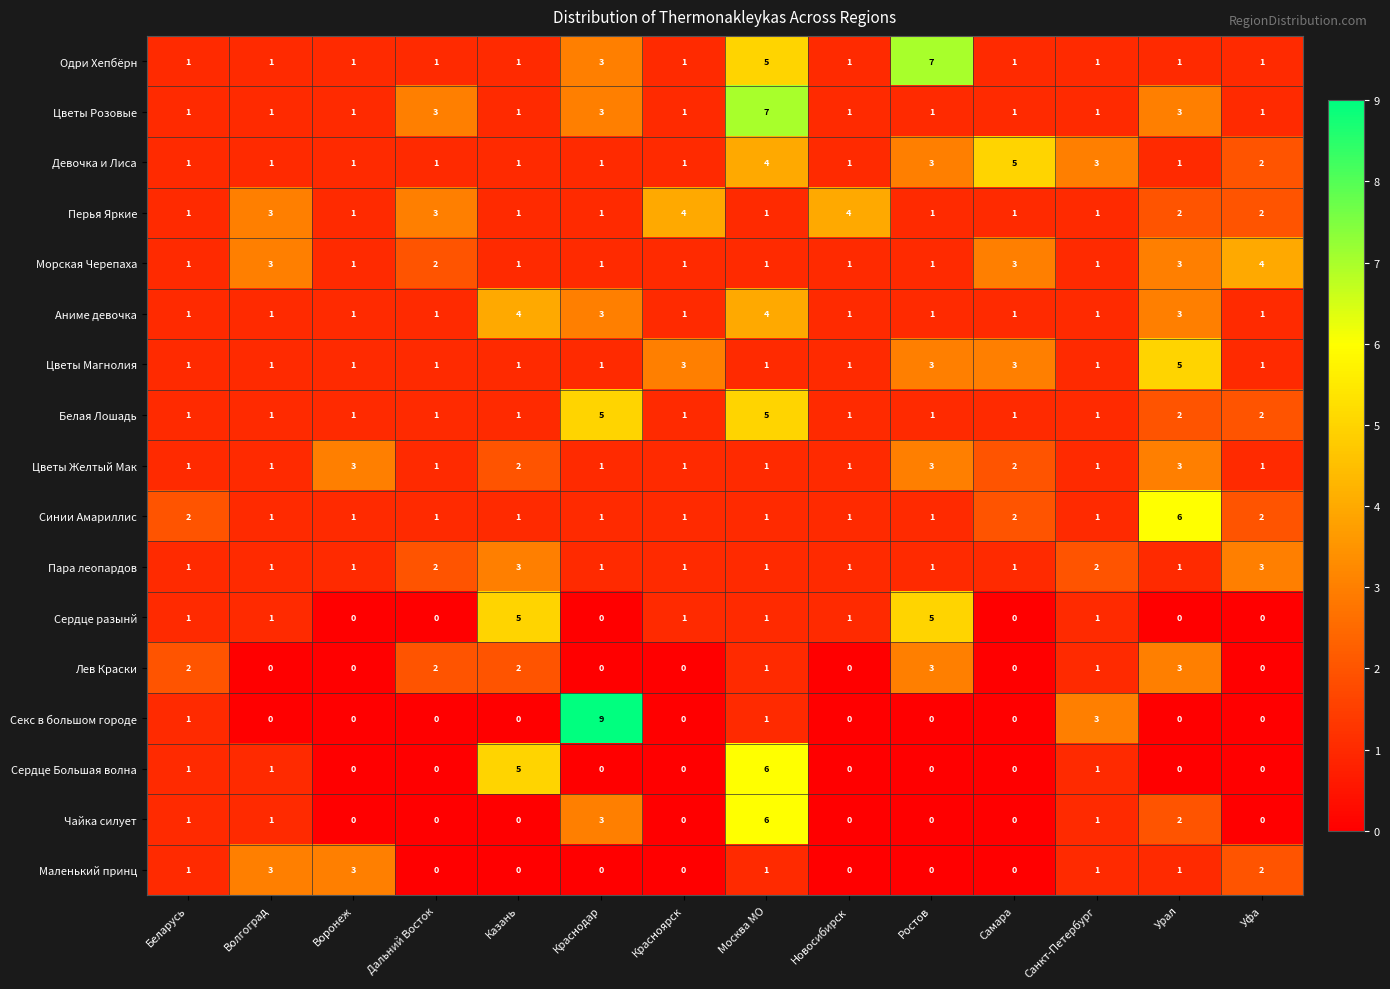

Between Краснодар and Новосибирск, which series saw the biggest shift?

Секс в большом городе